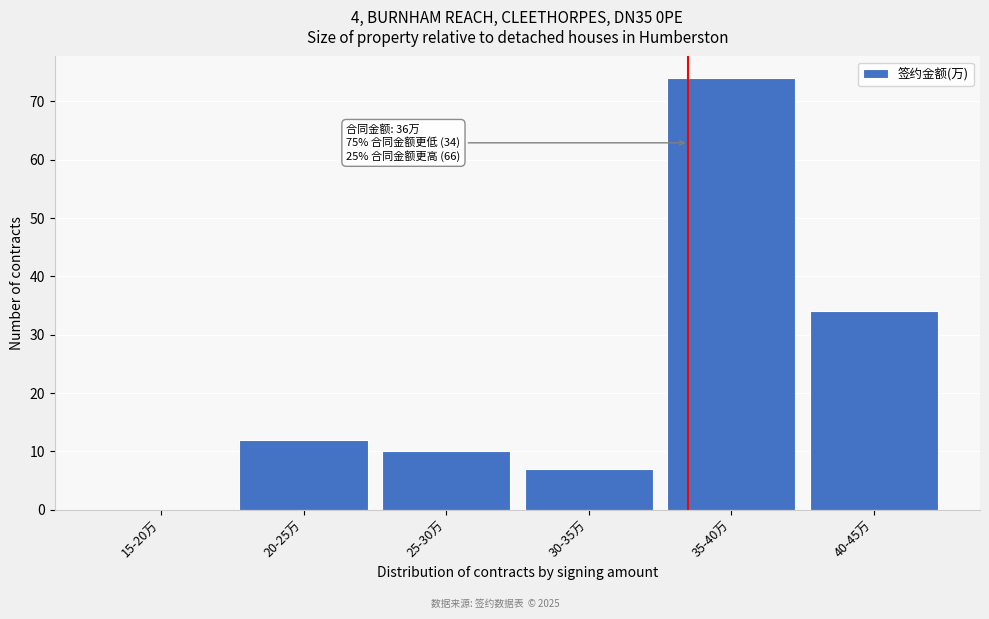

Reading left to right, list all the values displayed in this chart.

15-20万=0	20-25万=12	25-30万=10	30-35万=7	35-40万=74	40-45万=34